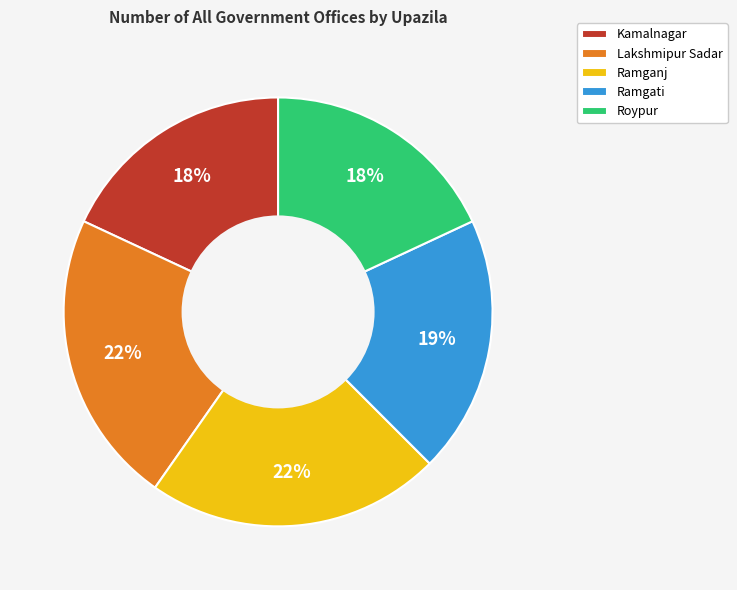

To the nearest percent, what is the difference between the largest and smallest slice percentages?

4%